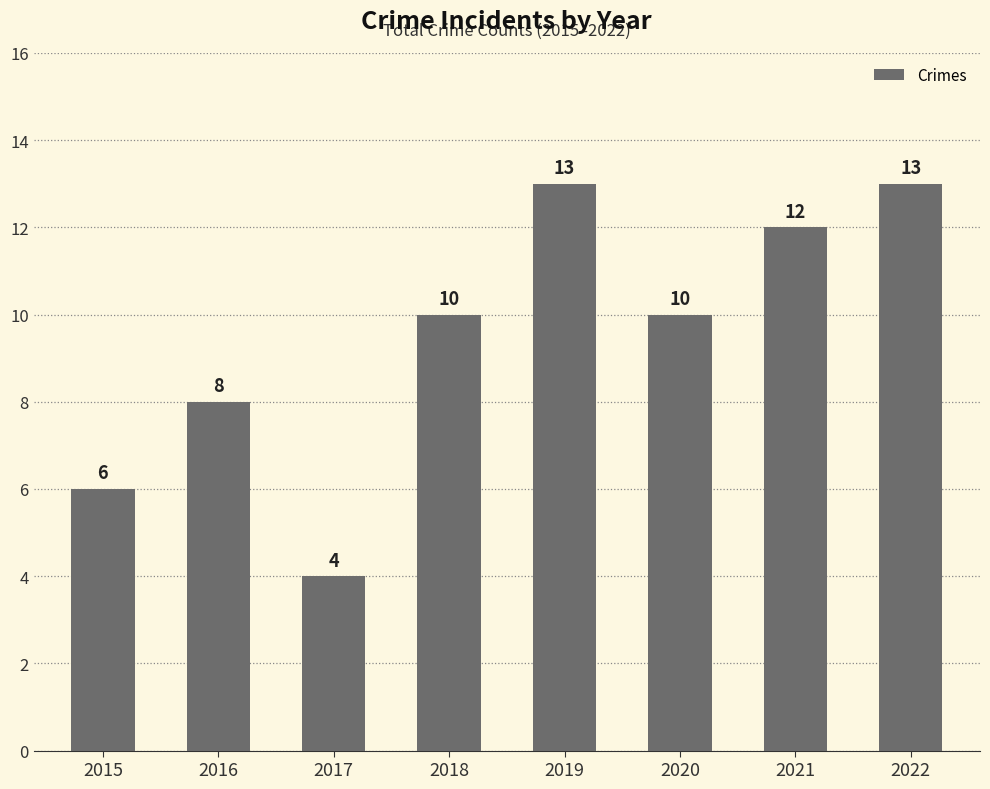

Does the chart contain any negative values?

No